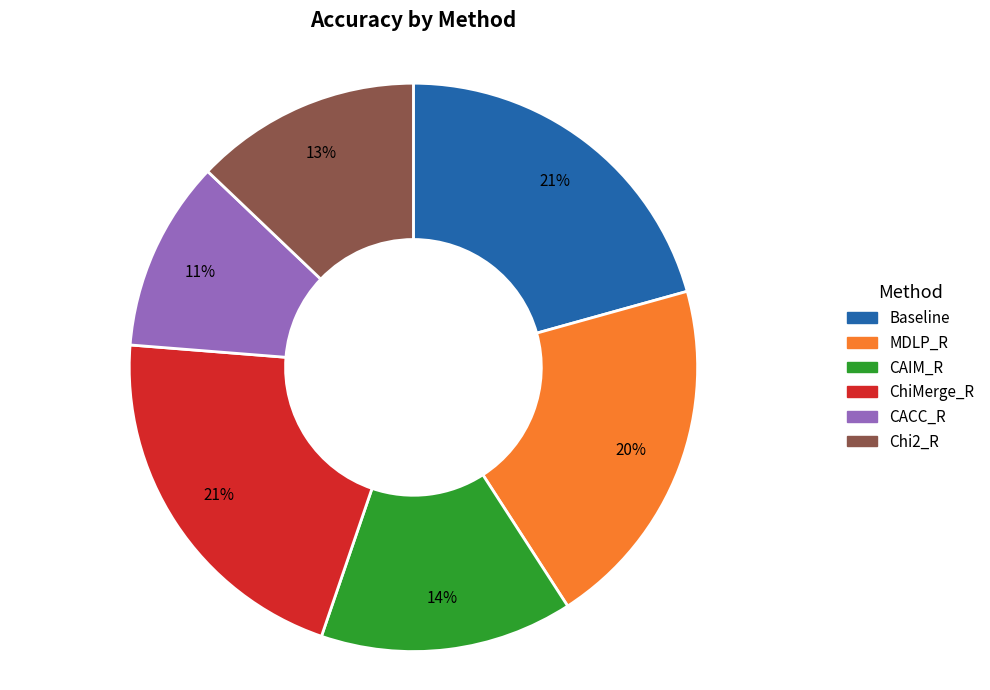

What is the smallest slice in the pie chart?

CACC_R